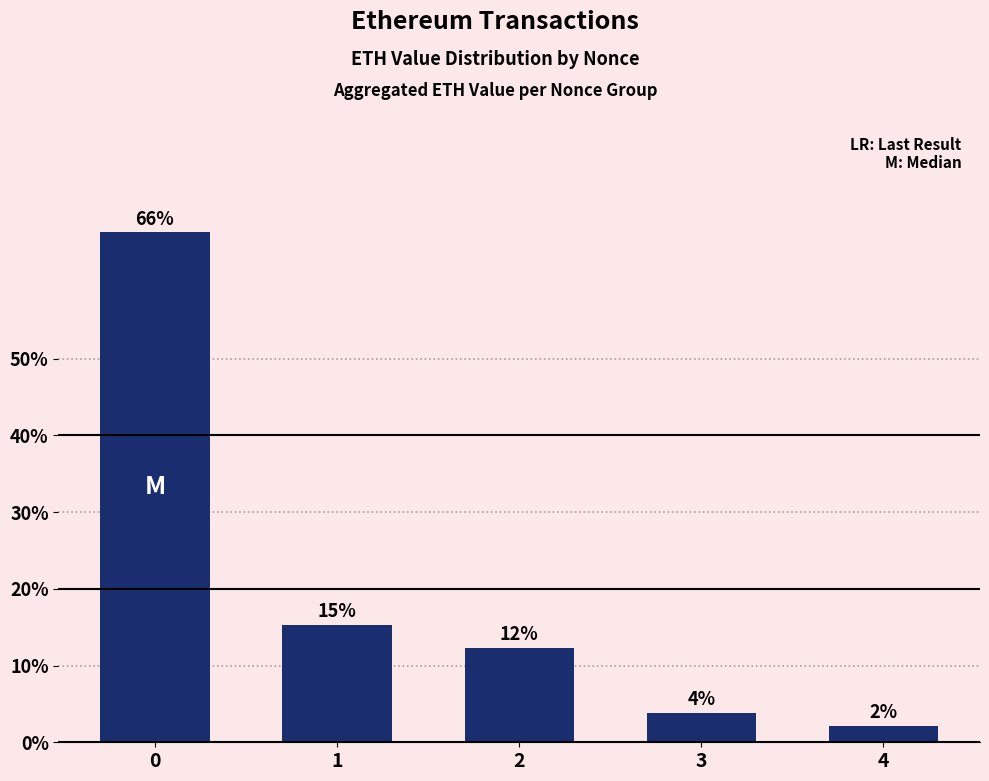

Reading left to right, what are all the values shown in this chart?

0=66.4	1=15.3	2=12.3	3=3.8	4=2.2